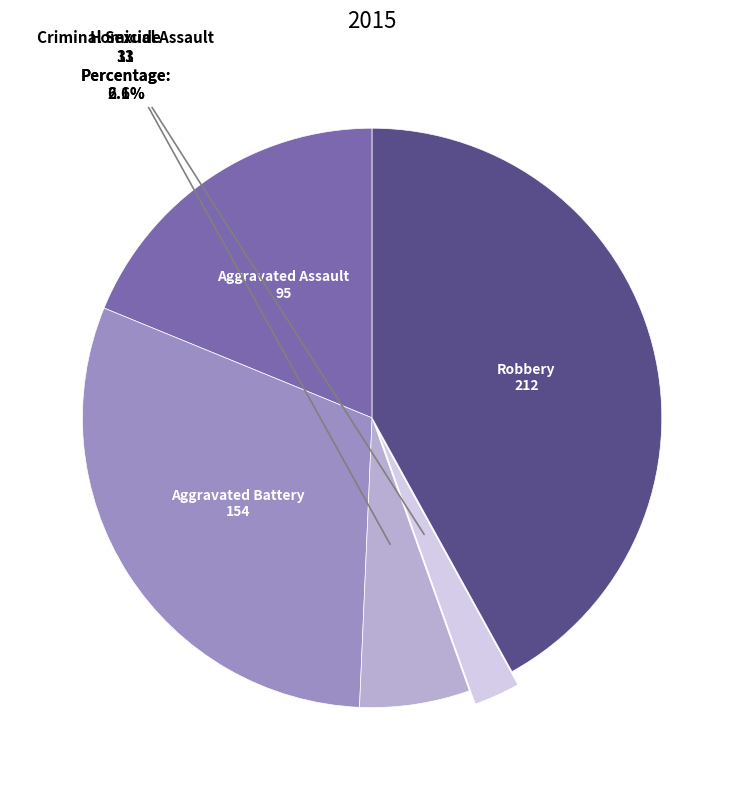

Is there a majority slice in this chart?

No